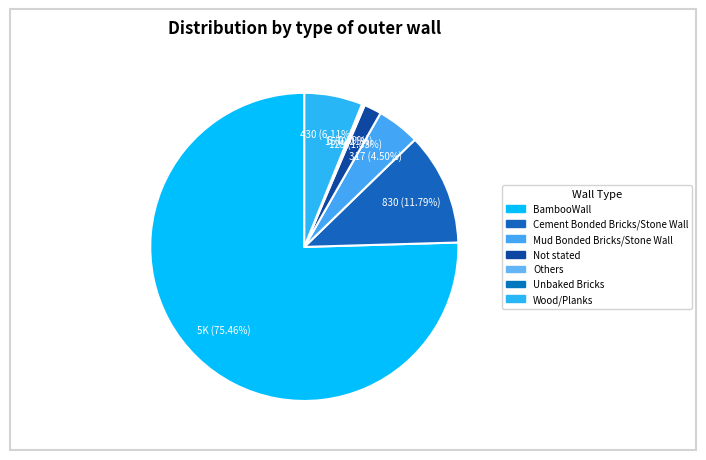

To the nearest percent, what percentage of the pie is Cement Bonded Bricks/Stone Wall?

12%